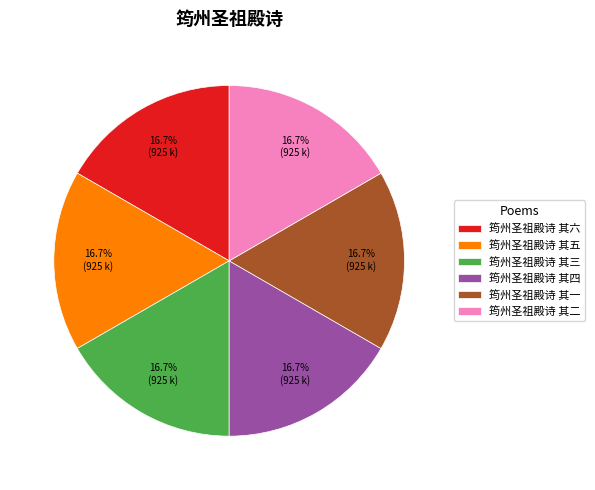

The 筠州圣祖殿诗 其一 slice represents 31% of the pie. True or false?

False